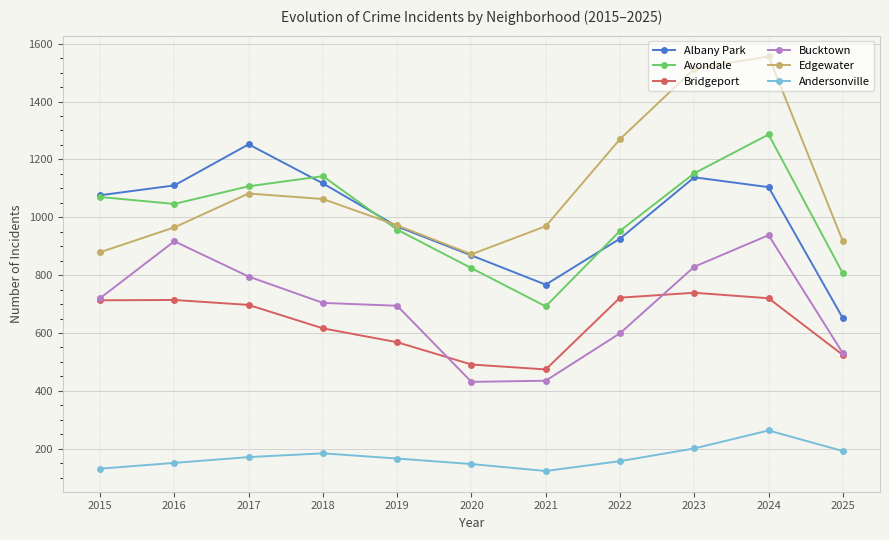

Where does the Bucktown series first go above 704?

2015